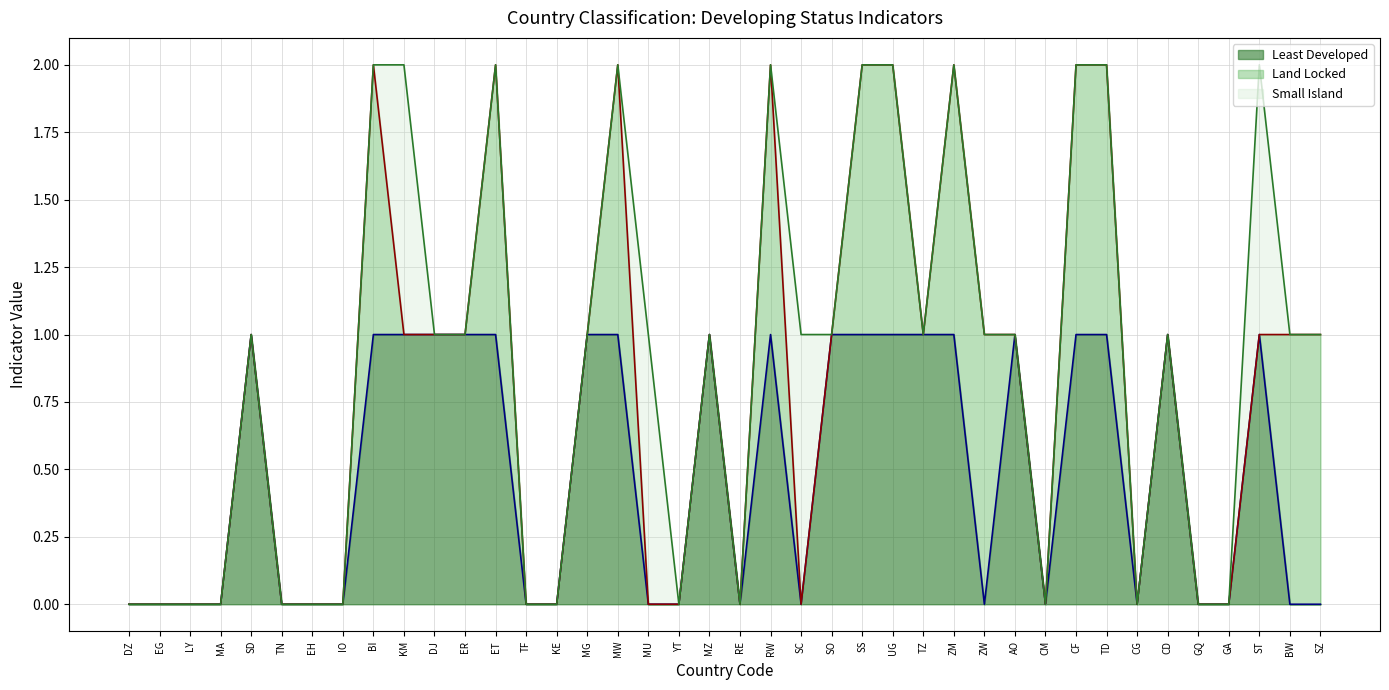

True or false: Land Locked (line) and Small Island (line) intersect in this chart.

False